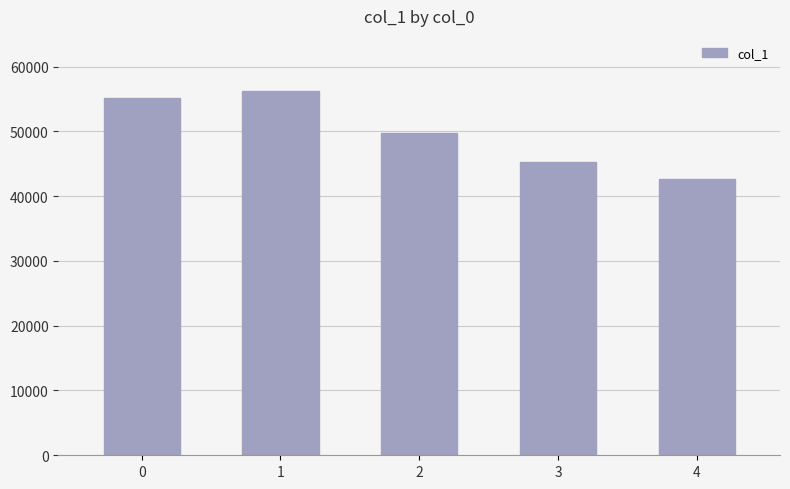

Where is the data nearest to the value 49458?

2